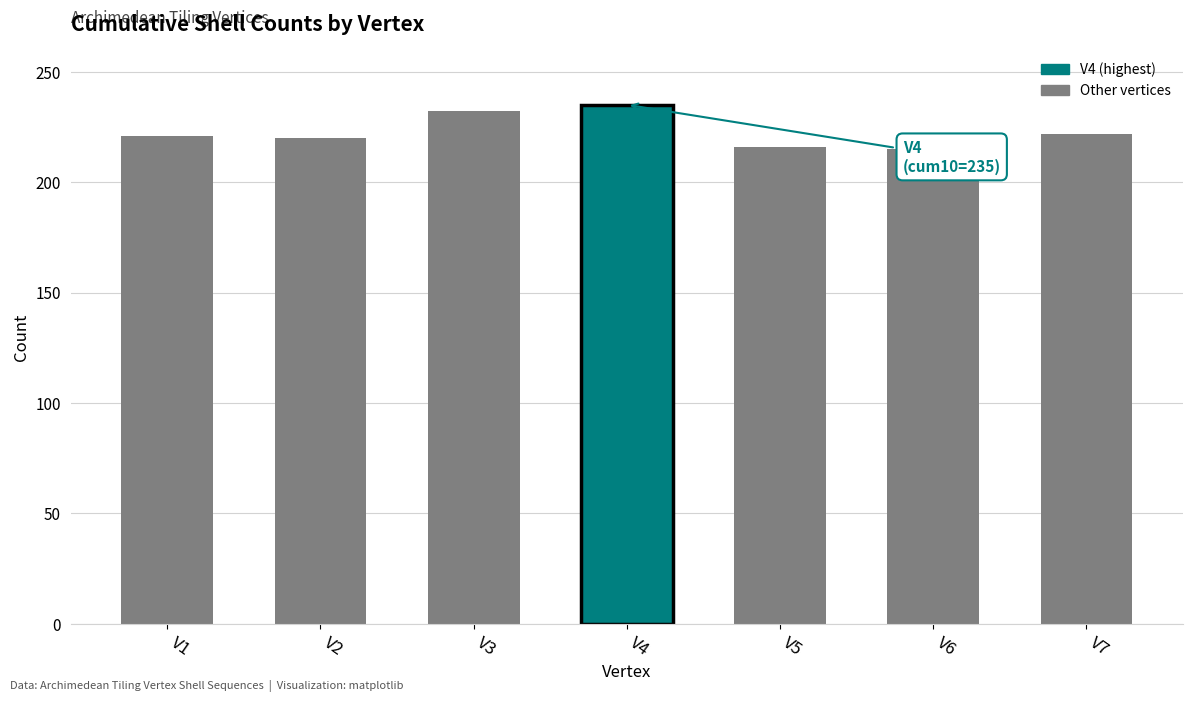

The value at V2 is 220. True or false?

True